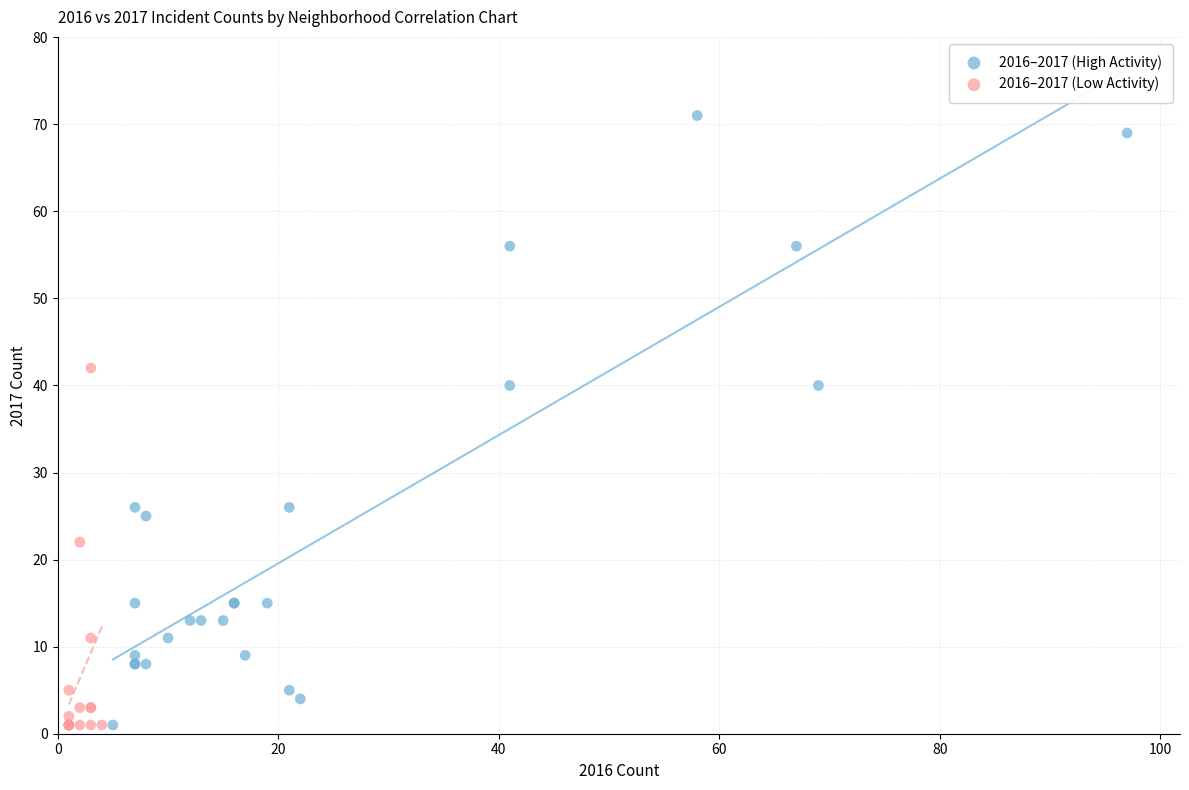

Which series has the widest spread of Y values?

2016–2017 (High Activity)